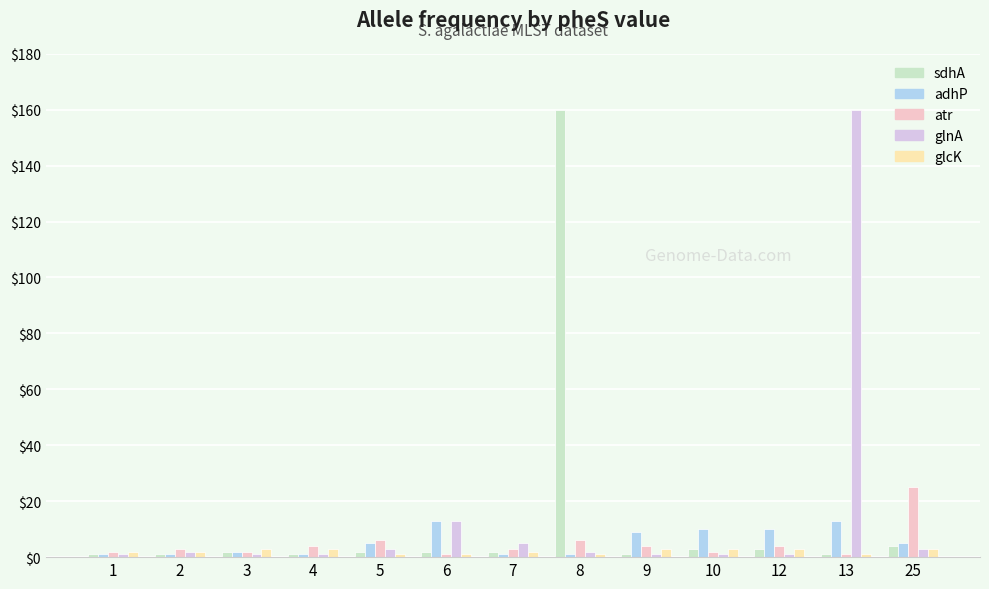

What is the greatest value displayed?

160